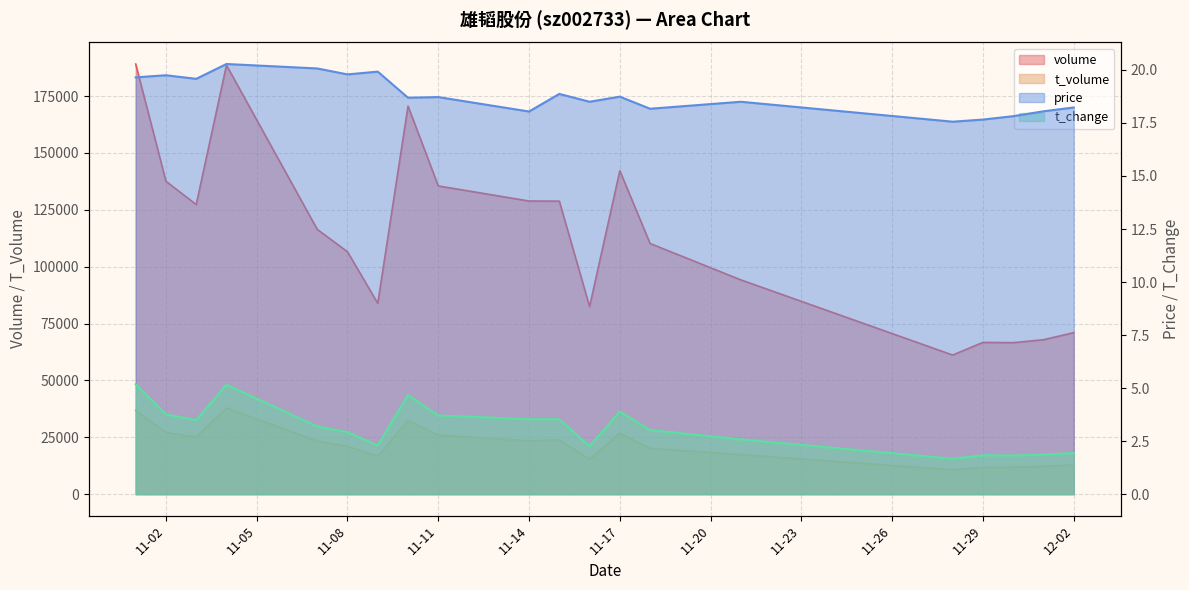

How many categories are shown in the chart?

20